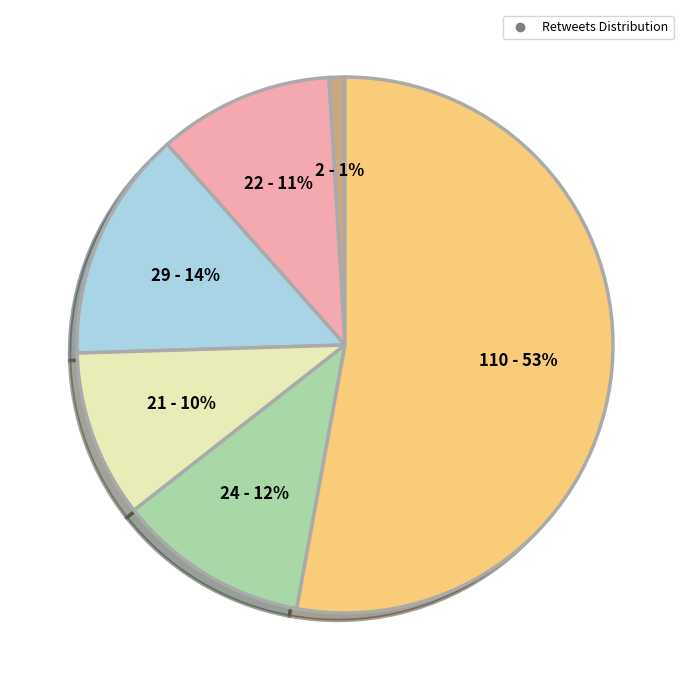

To the nearest percent, what is the average slice percentage?

17%